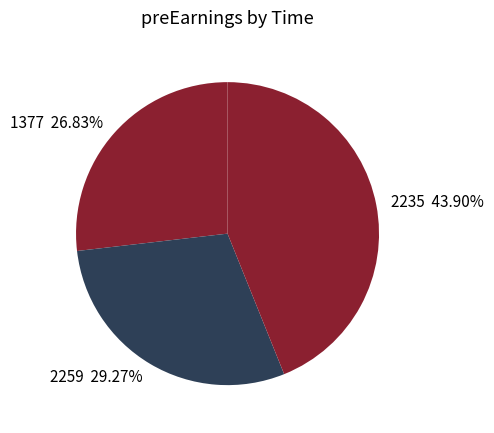

To the nearest percent, what is the difference between the largest and smallest slice percentages?

17%